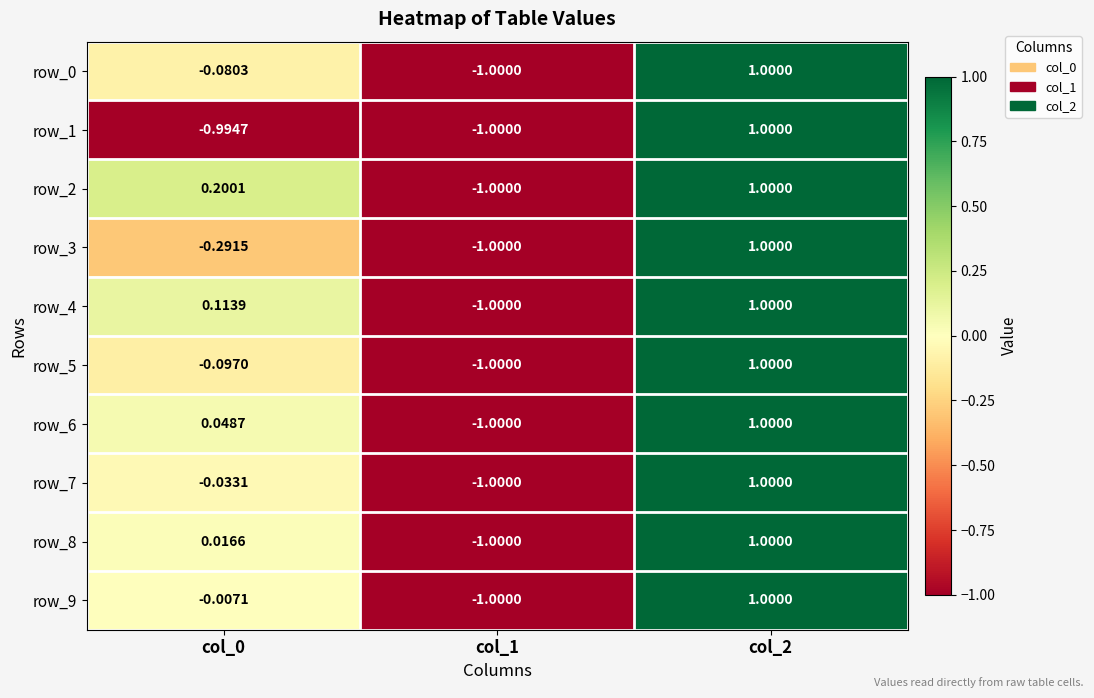

How many categories are shown in the chart?

3